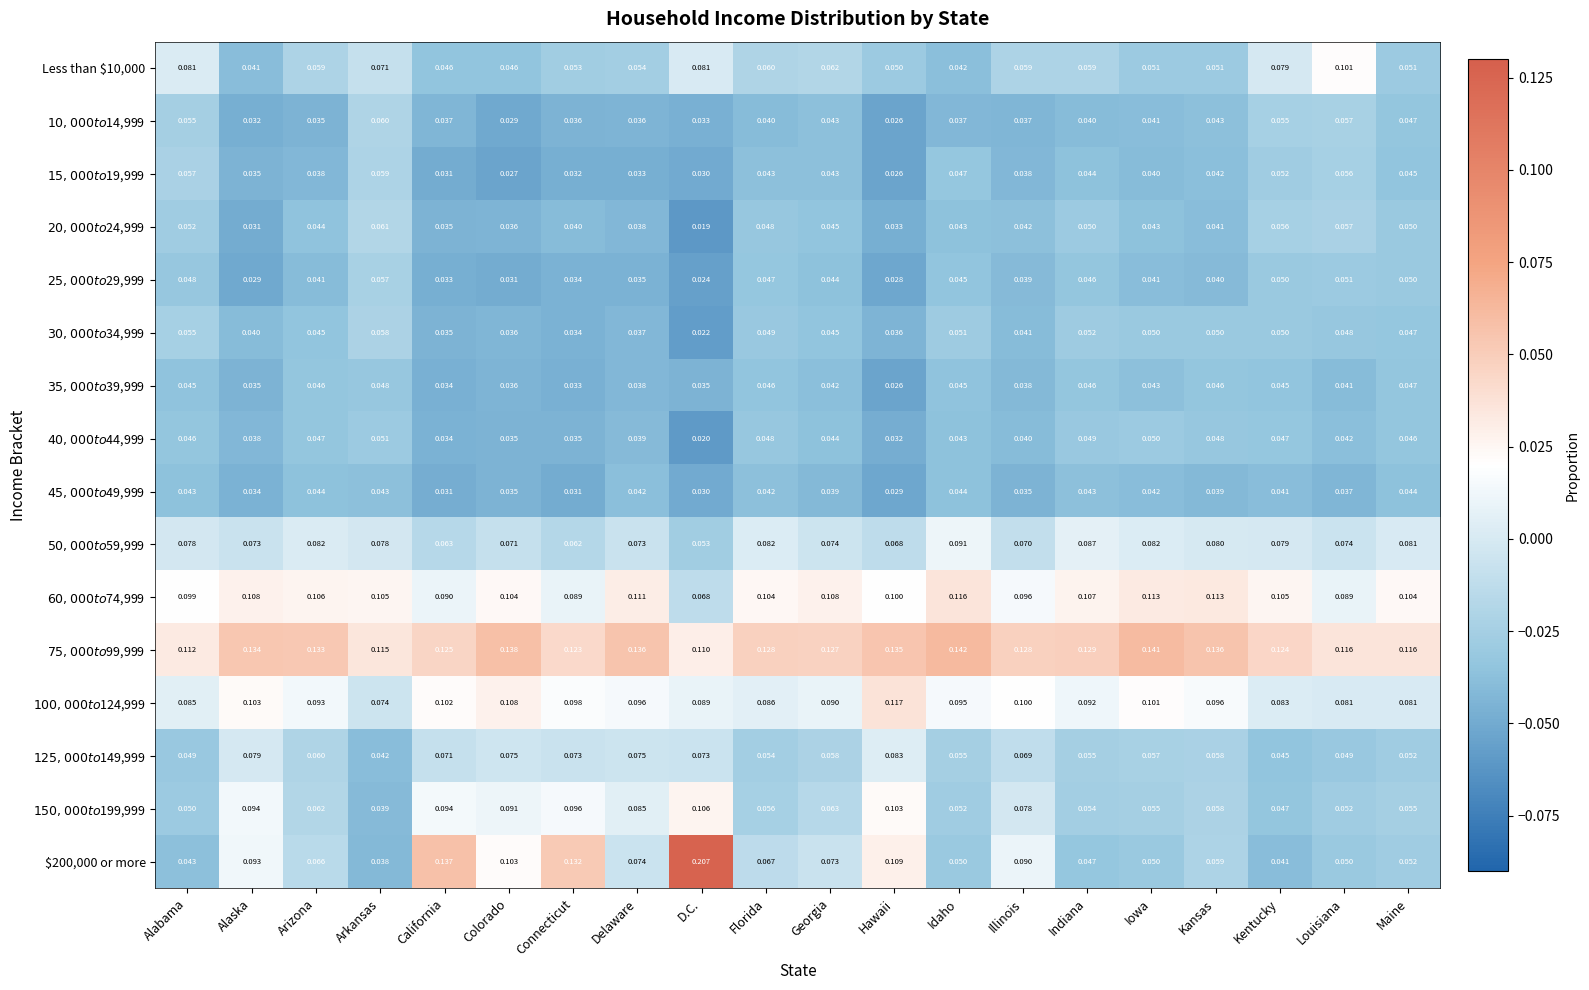

Count the number of data series in this chart.

16